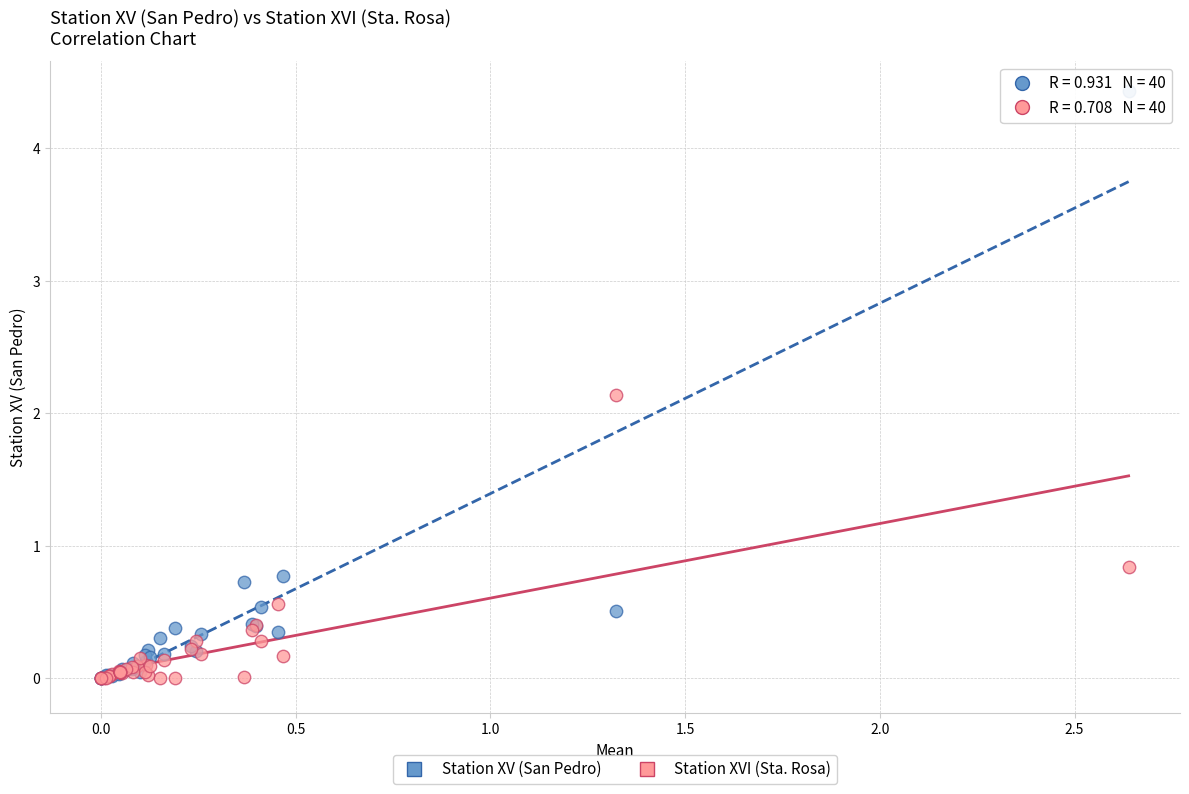

What are all the series names shown in the legend?

Station XV (San Pedro), Station XVI (Sta. Rosa)